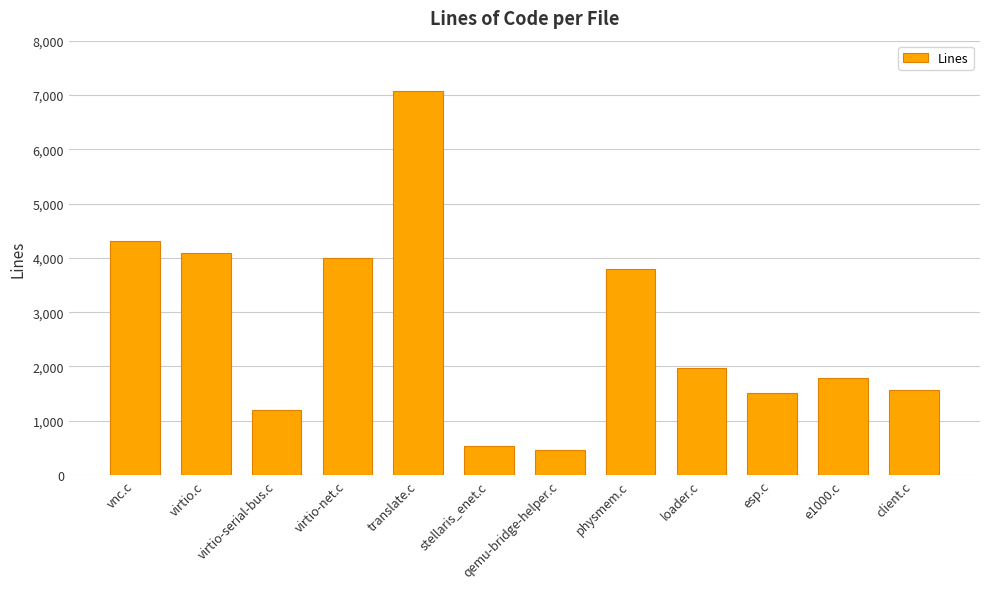

Is it true that the value at qemu-bridge-helper.c is 466?

True